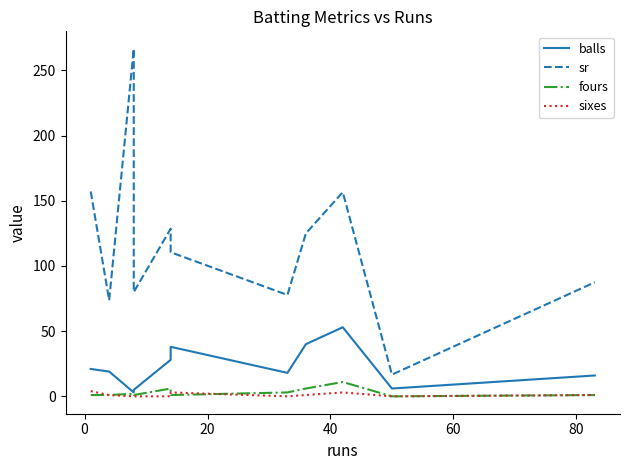

How many lines are shown in the chart?

4